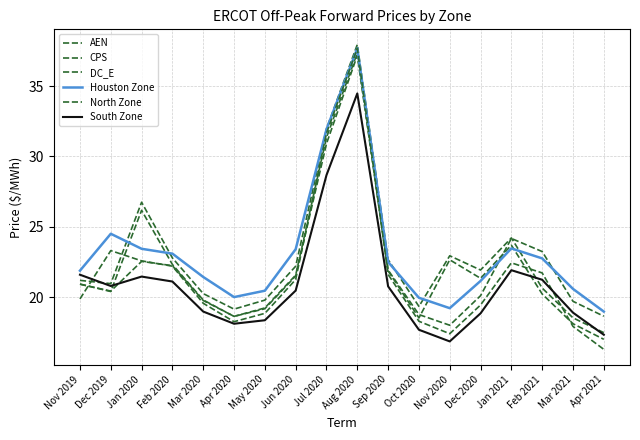

Count the number of data series in this chart.

6